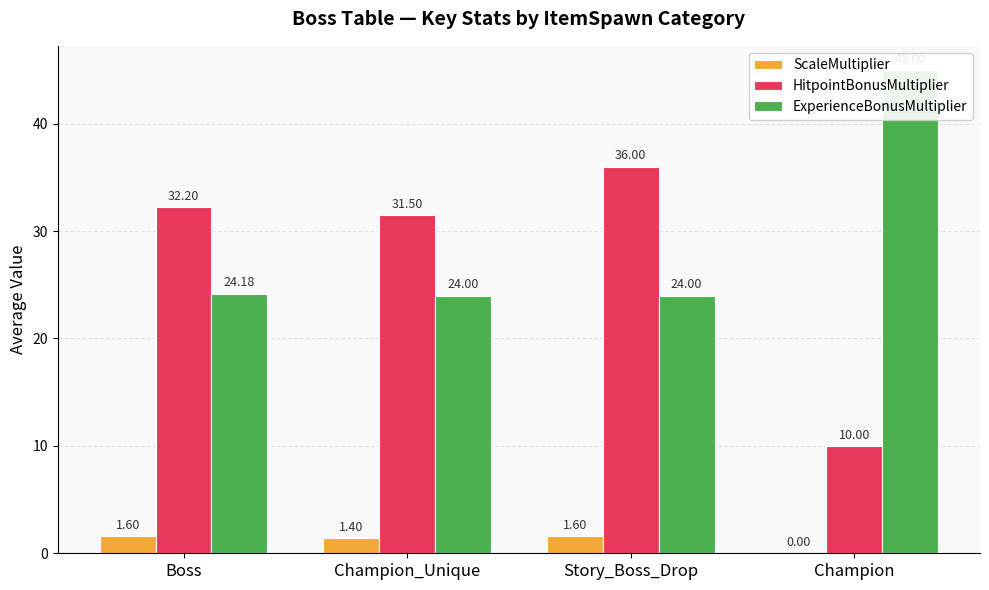

Reading right to left, transcribe all the data shown in this chart.

ScaleMultiplier: 0.0	1.6	1.4	1.6
HitpointBonusMultiplier: 10.0	36.0	31.5	32.2
ExperienceBonusMultiplier: 45.0	24.0	24.0	24.2